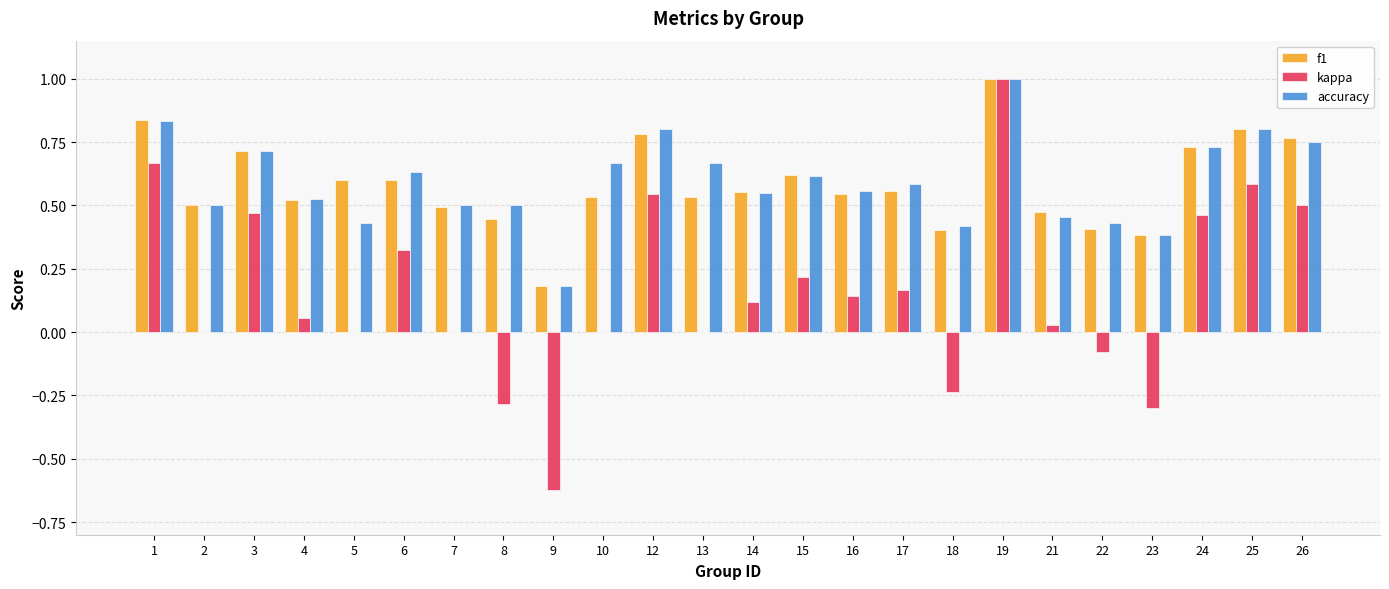

True or false: kappa has a value of 1.7 at 19.

False